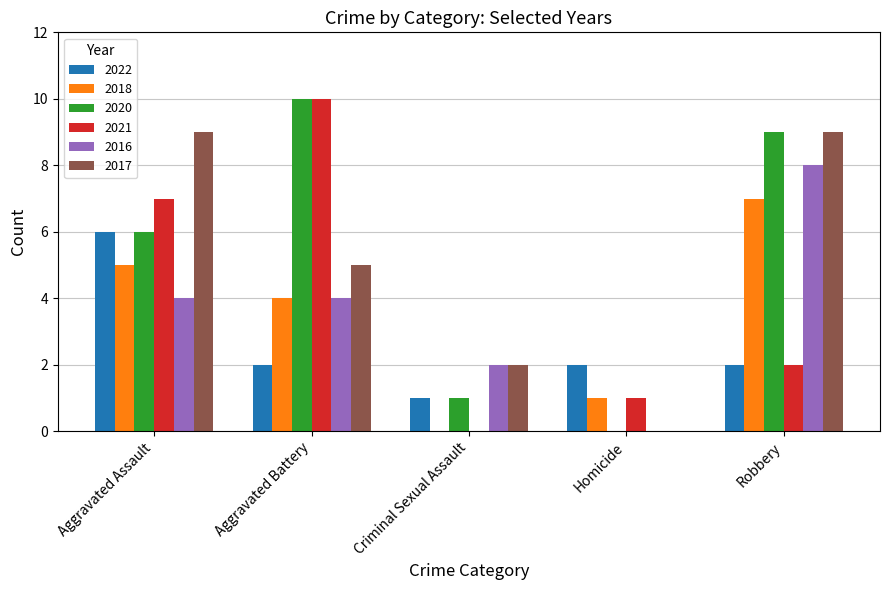

At which category does the chart reach its peak across all series?

Aggravated Battery